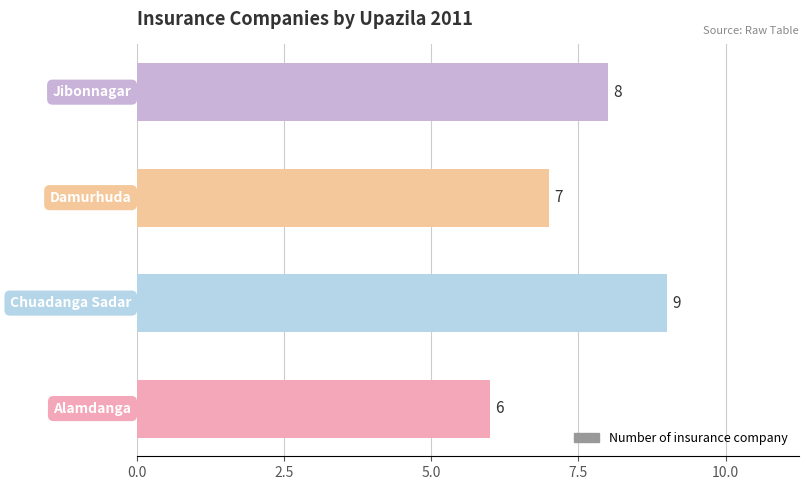

Are the bars horizontal?

Yes